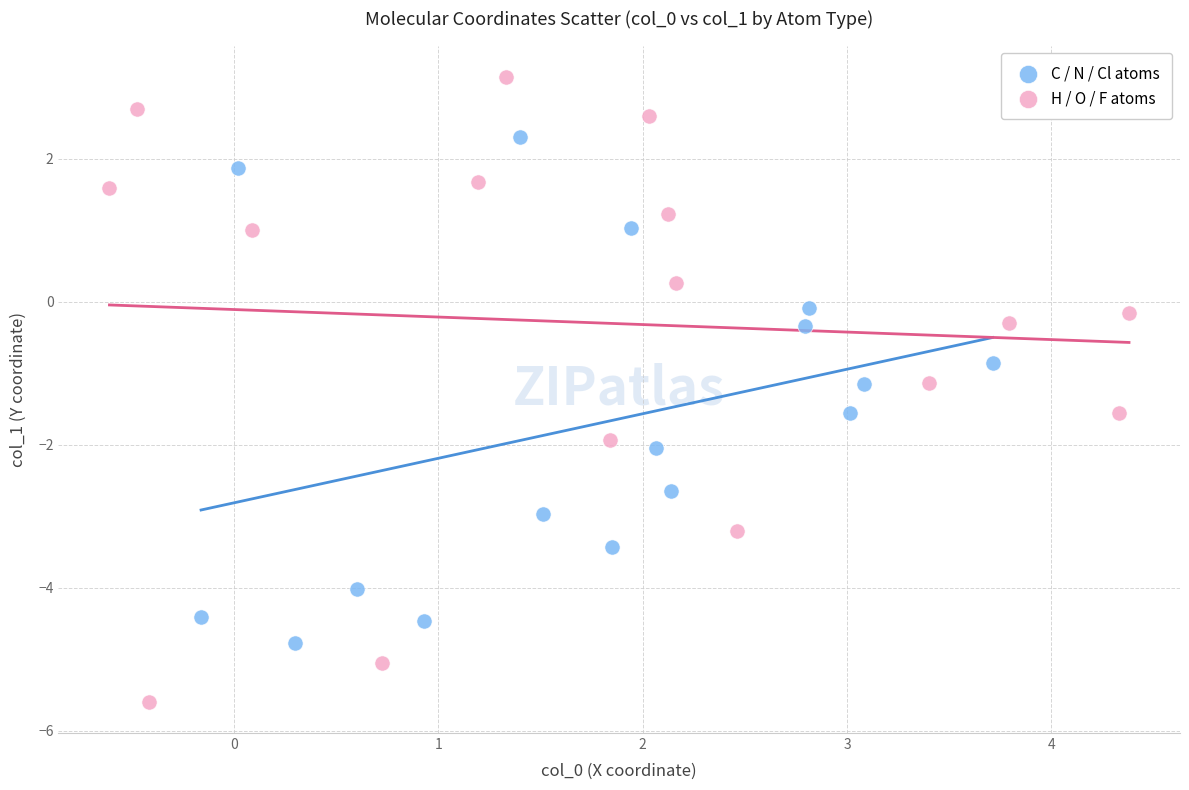

Which series contains the lowest Y value?

H / O / F atoms